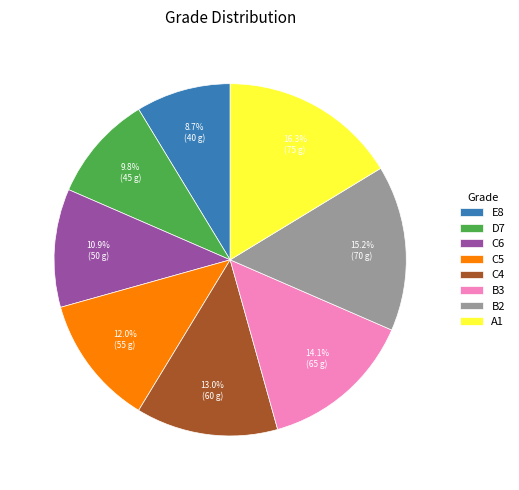

How many segments does this pie chart have?

8